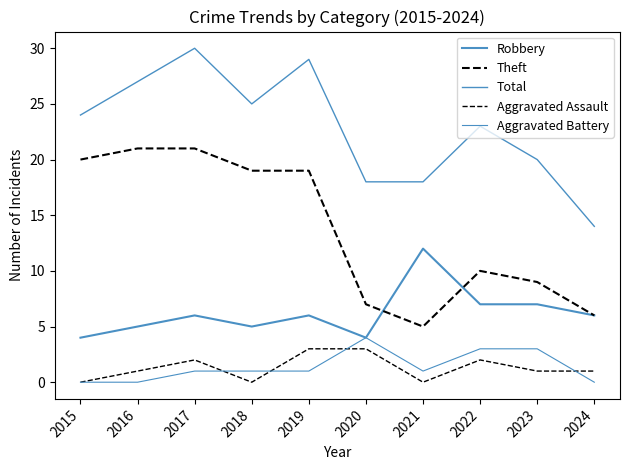

How many lines are shown in the chart?

5